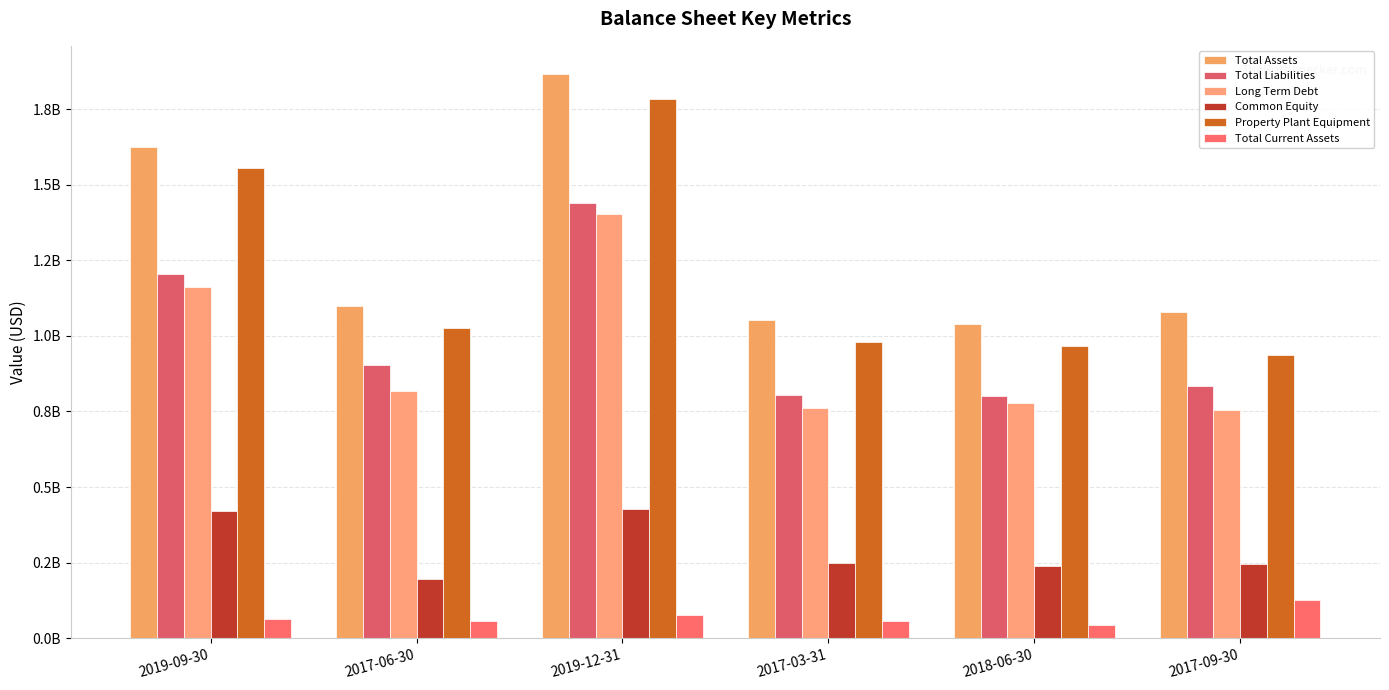

How many bars are there in each group?

6